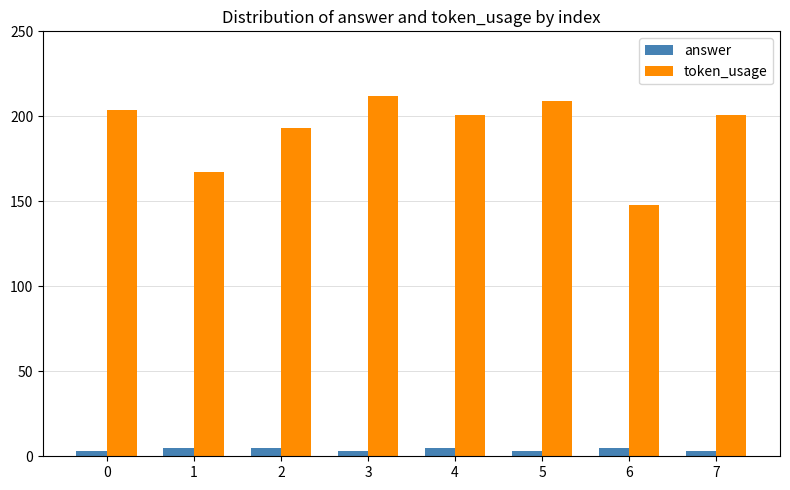

What value does the token_usage series have at 0?

204